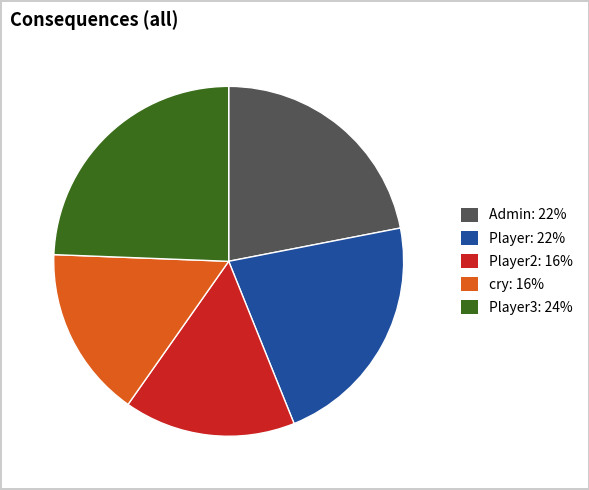

Is there any slice that represents more than half of the pie?

No